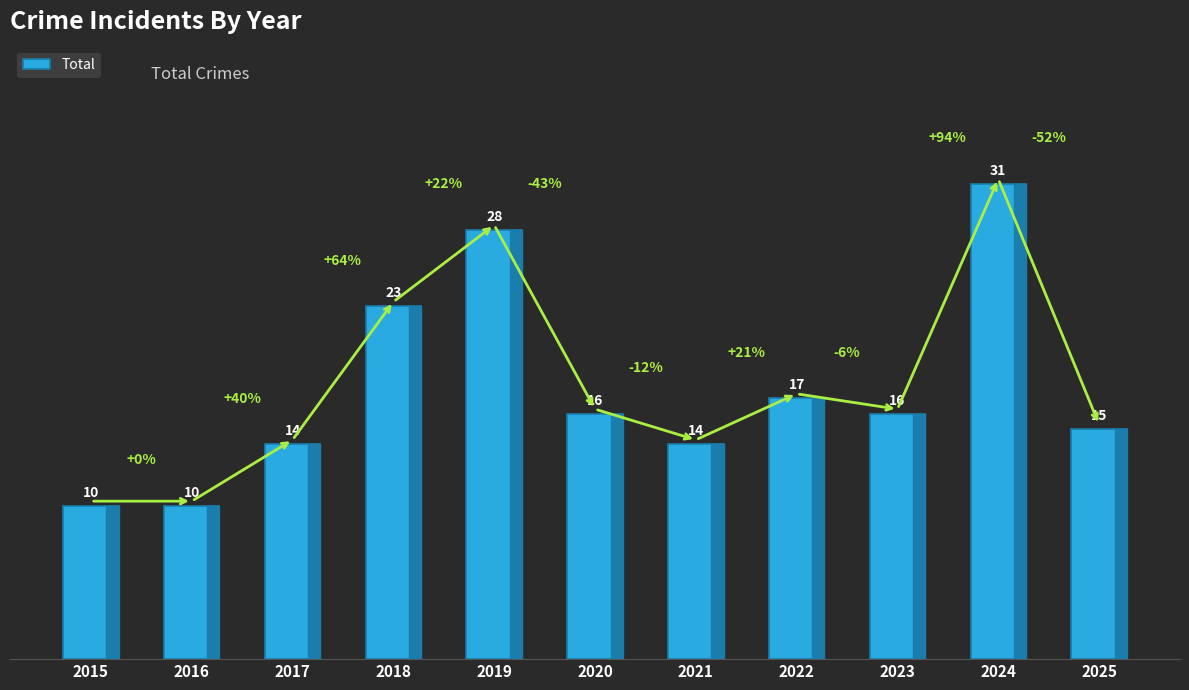

What is the value of the 8th bar from the left?

17